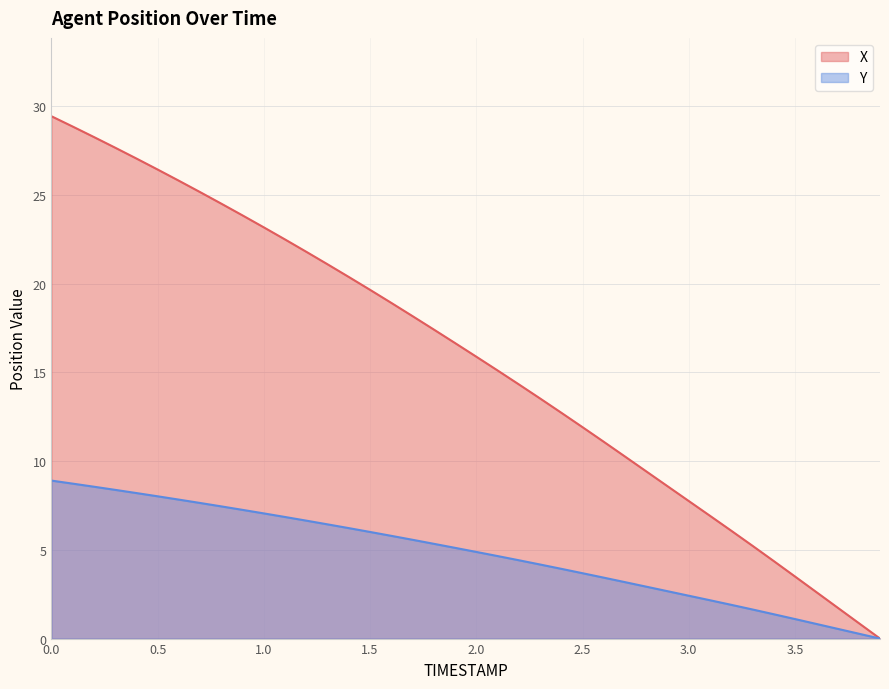

True or false: Y has a value of 1.1 at 3.5.

True